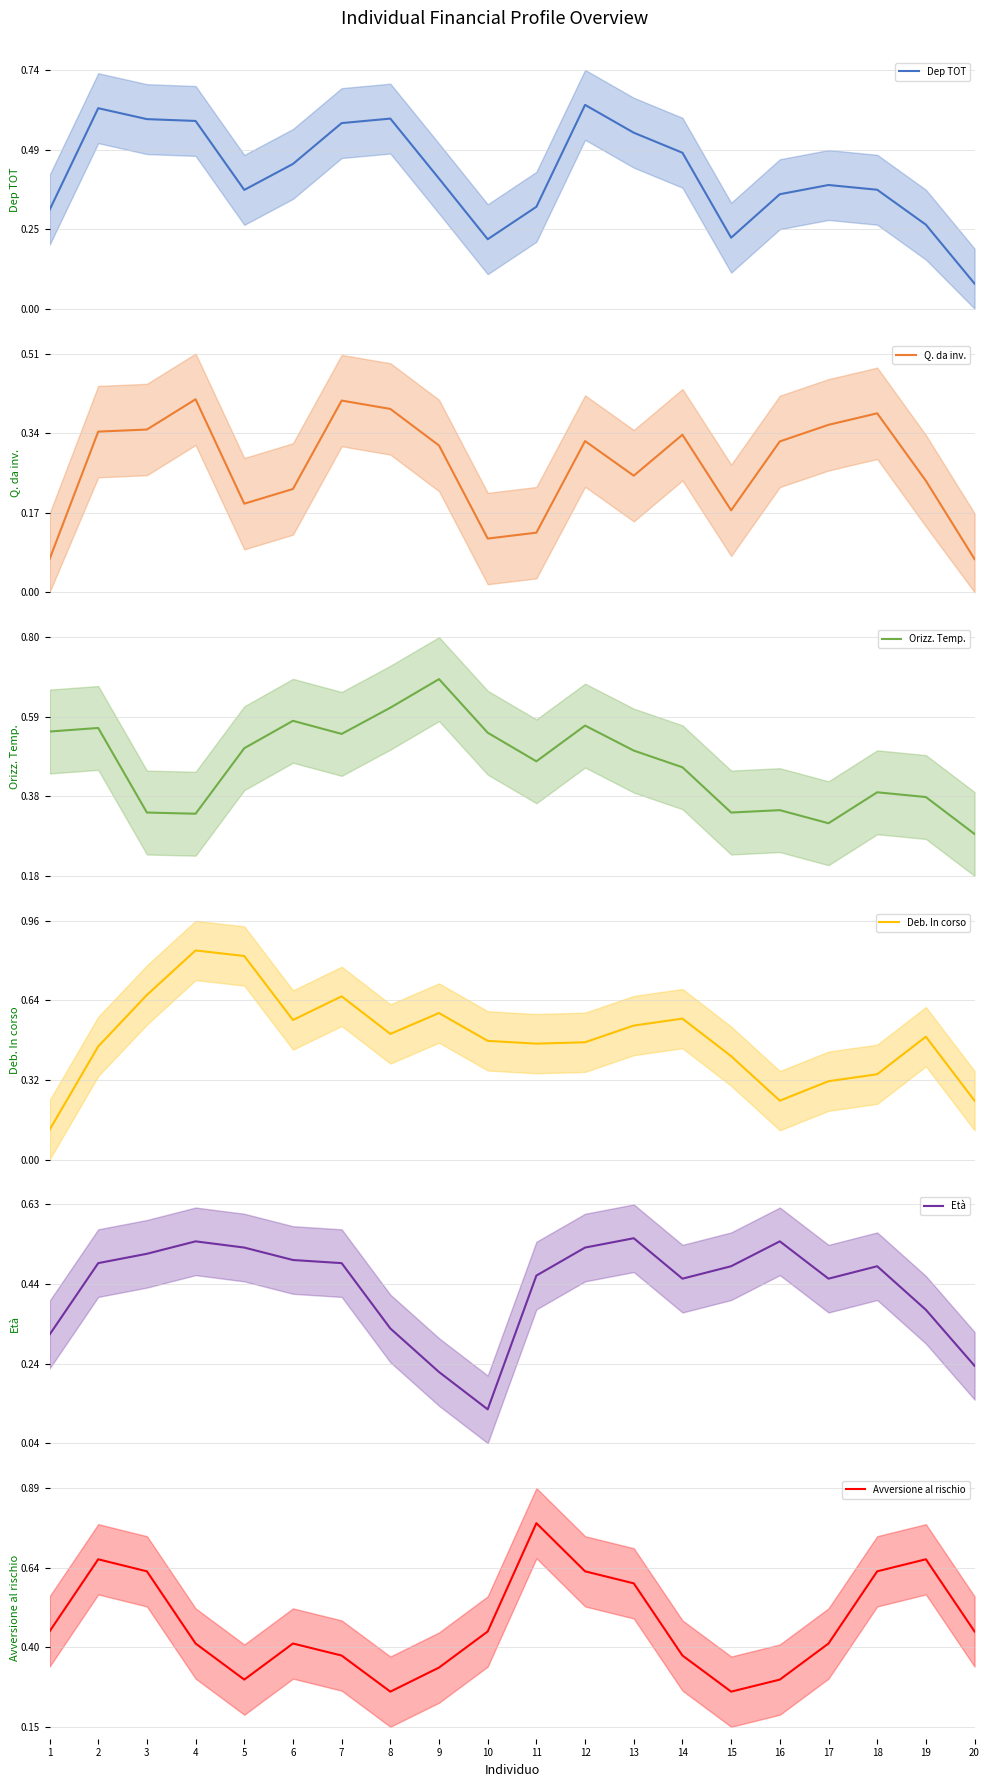

Which series ends up on top after the final intersection of Orizz. Temp. and Deb. In corso?

Orizz. Temp.